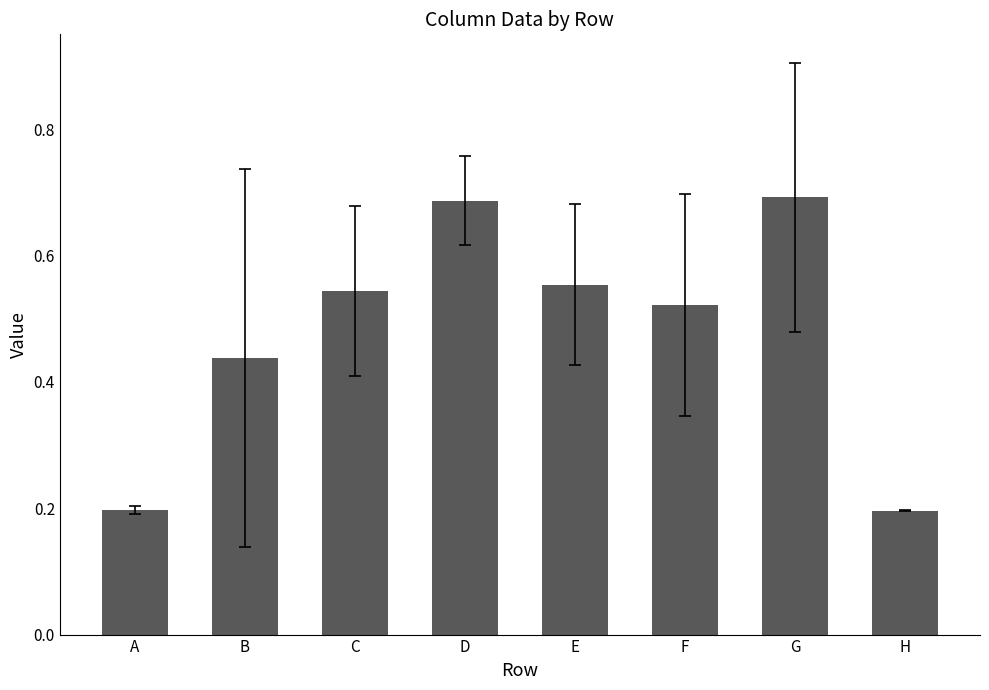

True or false: the data shows 0.7 at F.

False